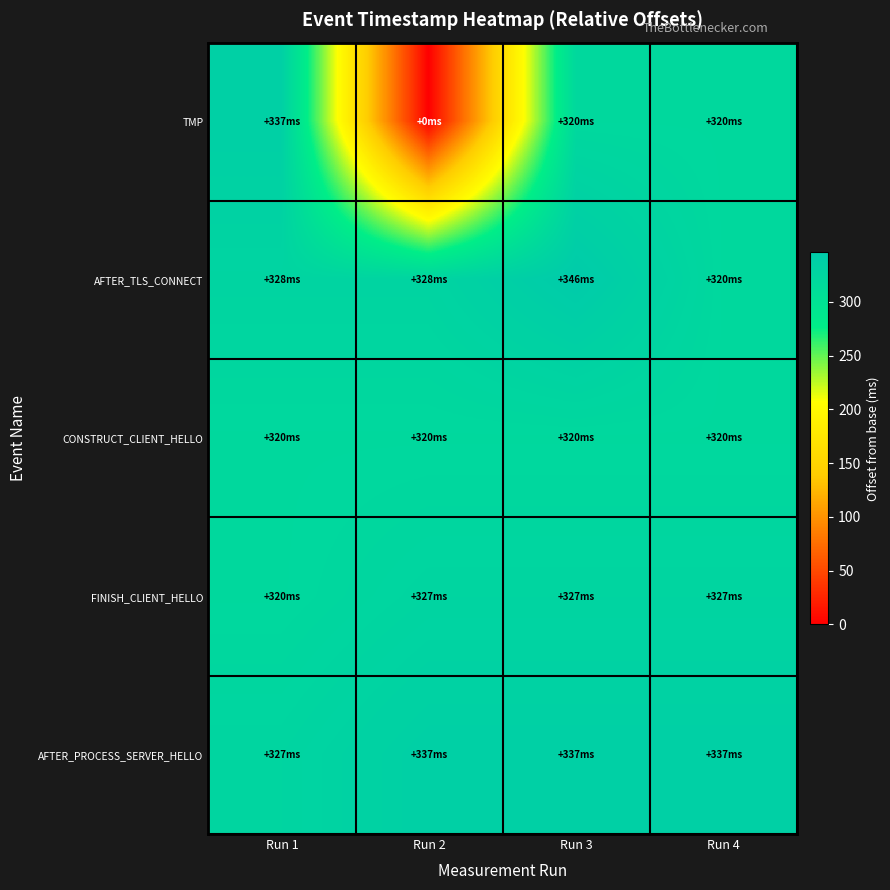

Between Run 2 and Run 3, which is larger?

Run 3